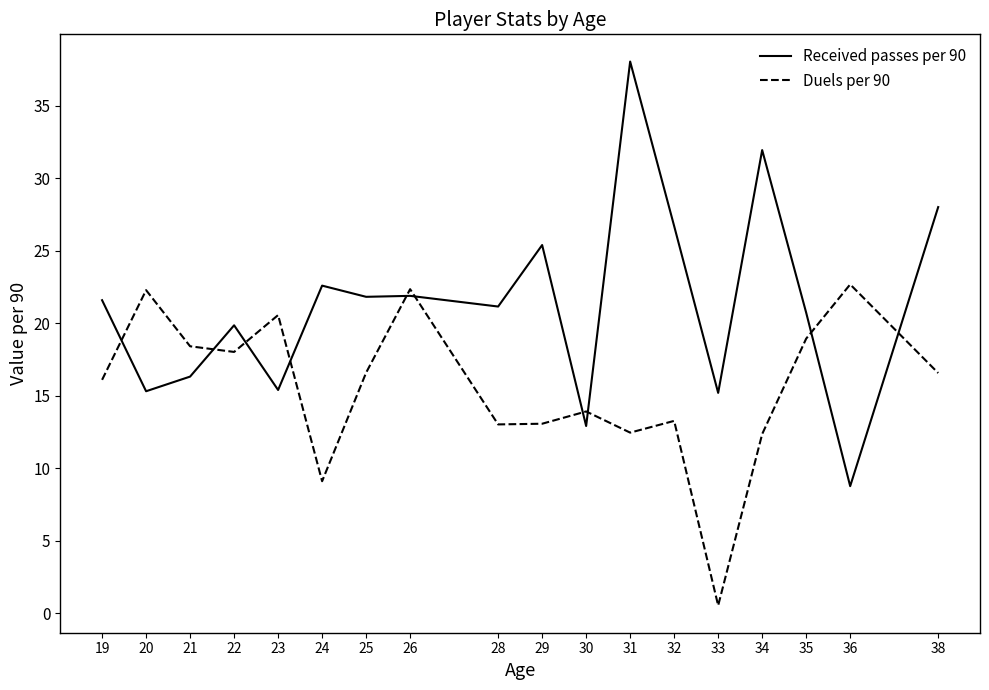

At 21, list the series in order from smallest to largest.

Received passes per 90, Duels per 90